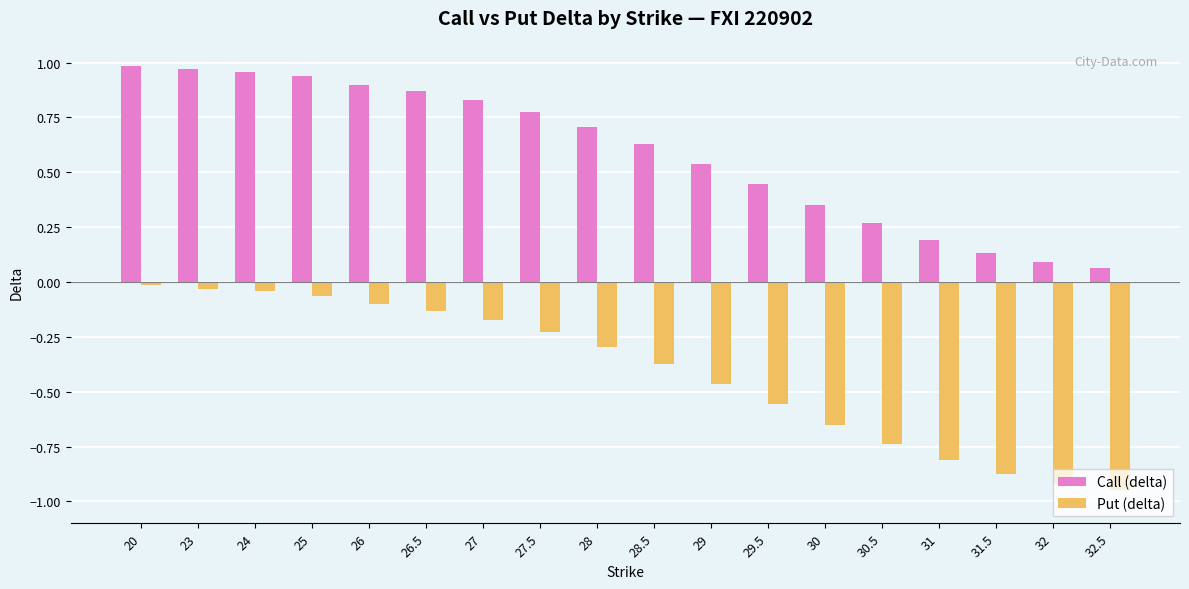

What is the sum of all Call (delta) values?

10.6